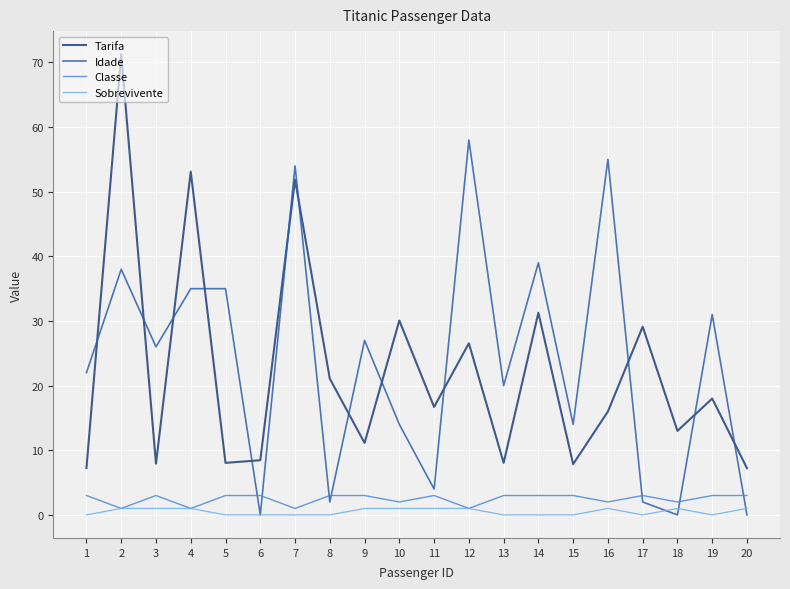

Which series has the largest range (max minus min)?

Tarifa